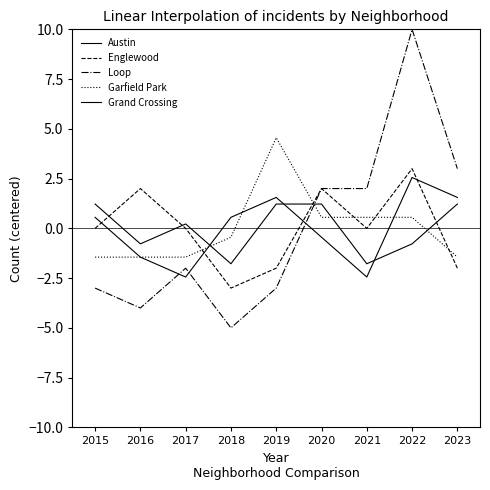

Where is the first local maximum for Loop?

2017